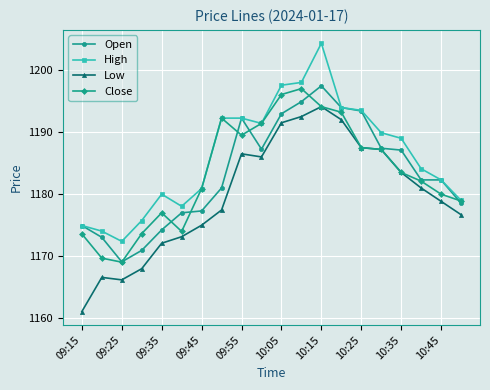

What is the minimum value shown in the chart?

1161.1